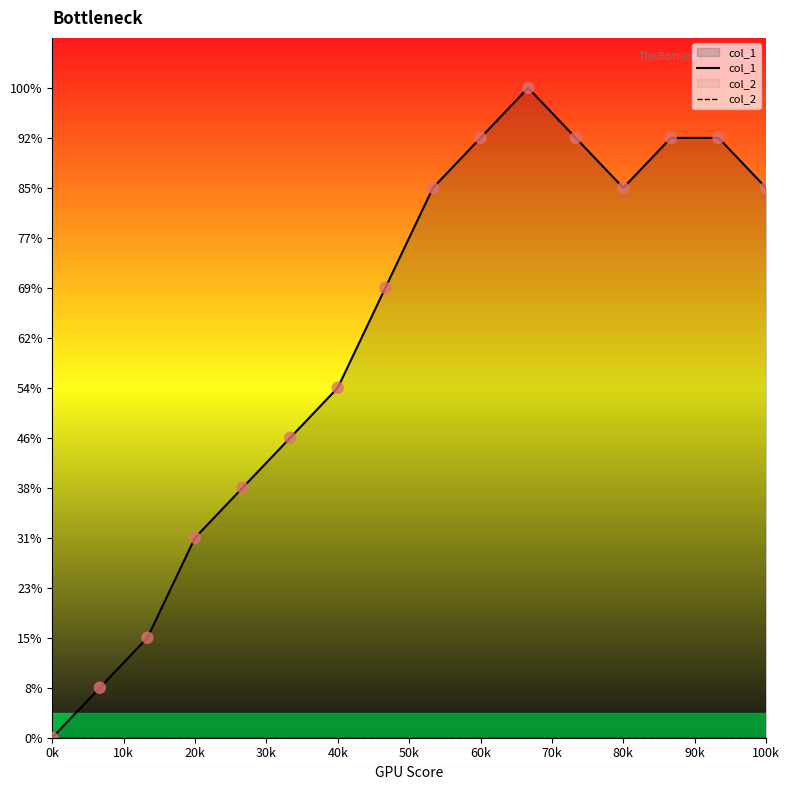

At how many categories does at least one series exceed 1?

14